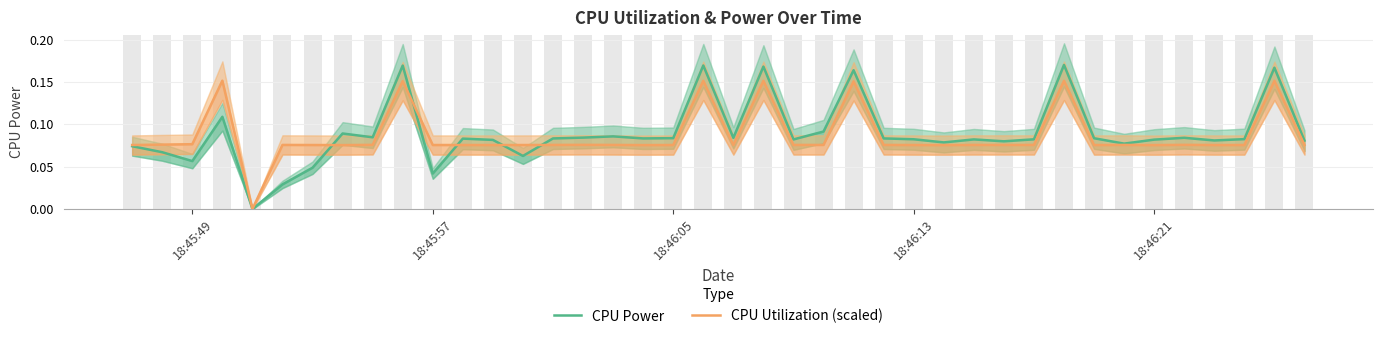

How many categories are shown in the chart?

40